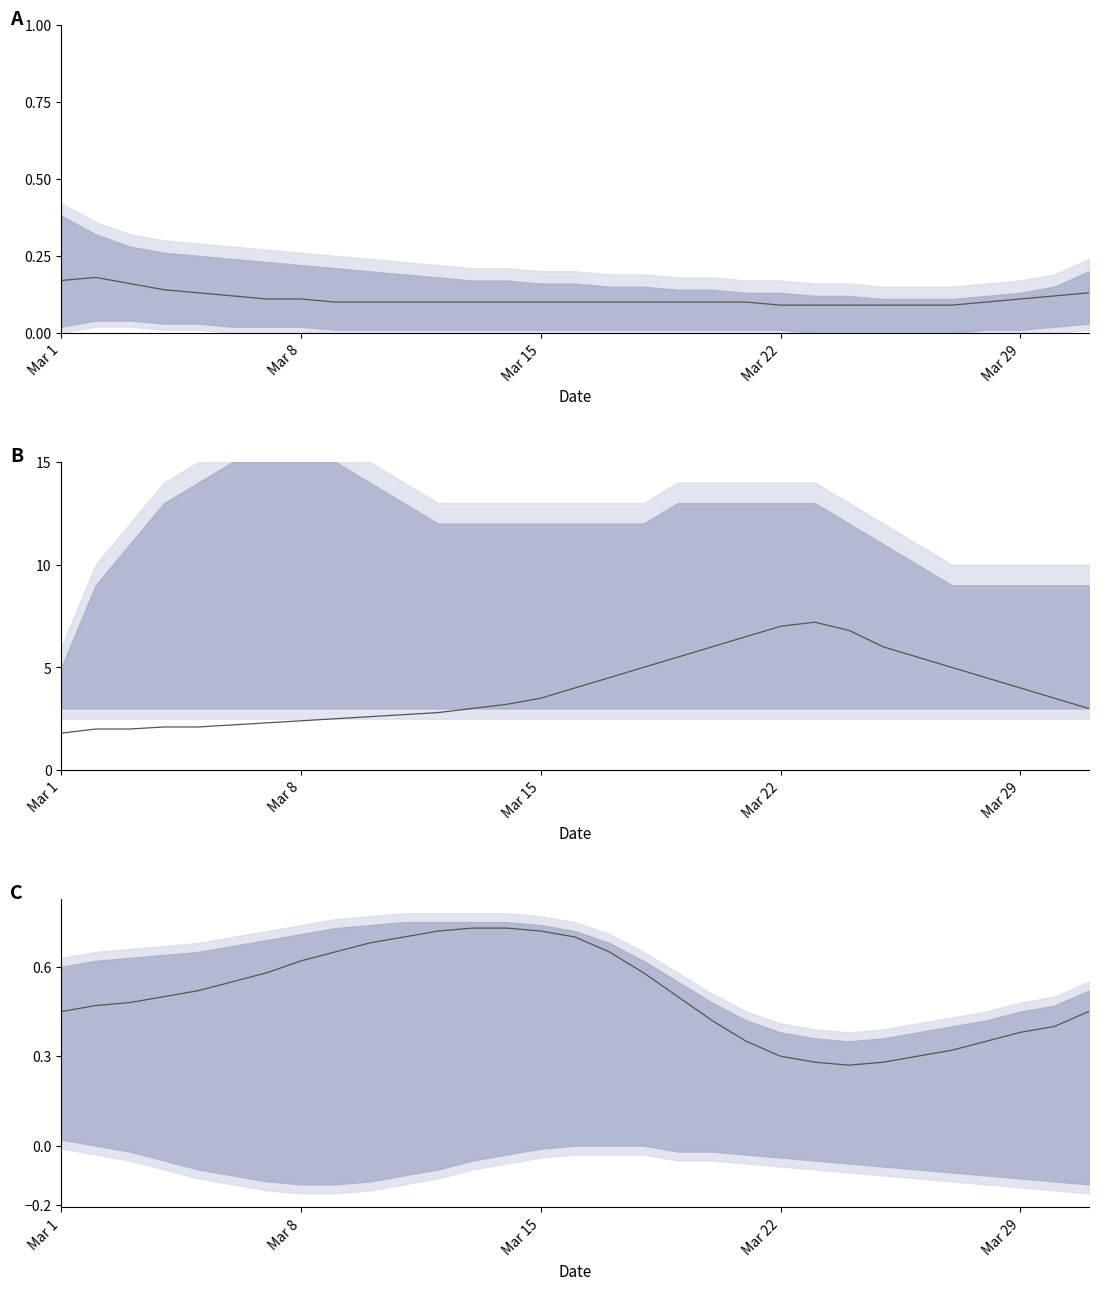

What is the difference between the maximum and minimum values?

0.5